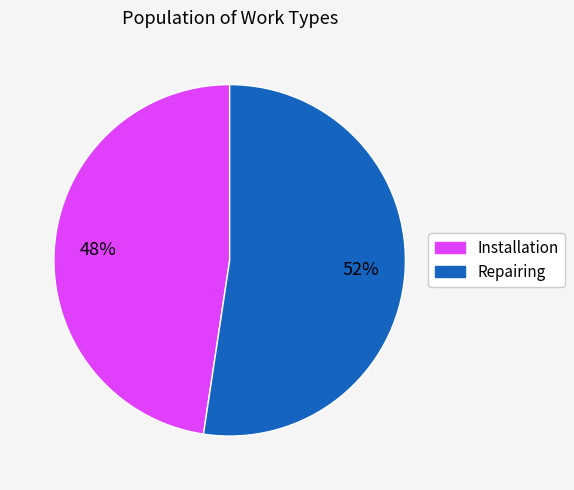

To the nearest percent, what is the combined percentage of Repairing and Installation?

100%